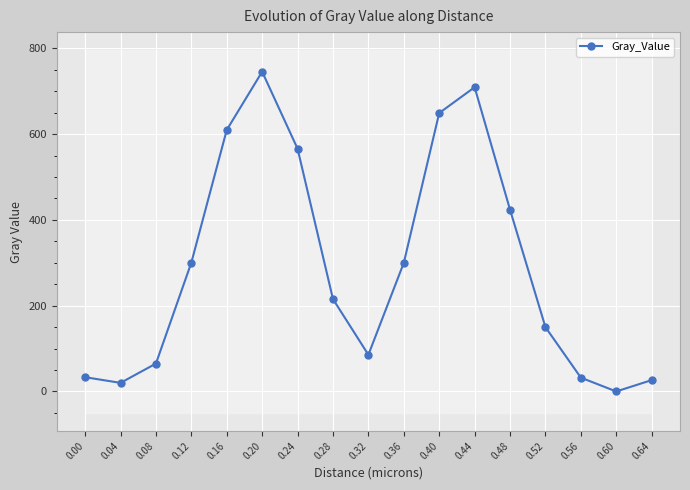

What is the difference between the maximum and minimum values?

745.4